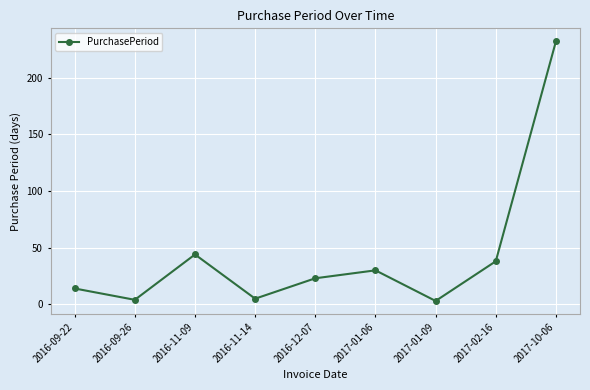

What is the average value?

44